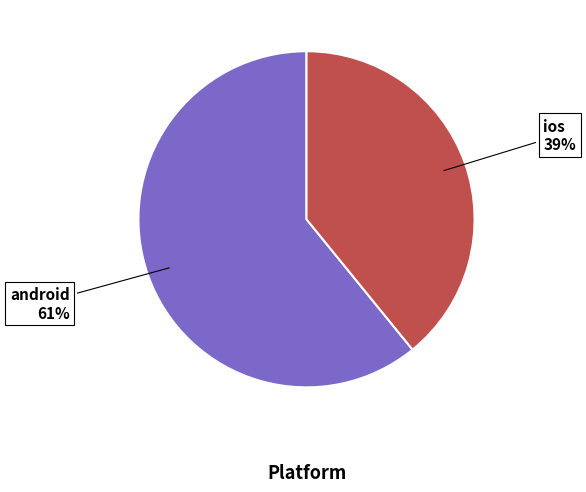

Is there any slice that represents more than half of the pie?

Yes